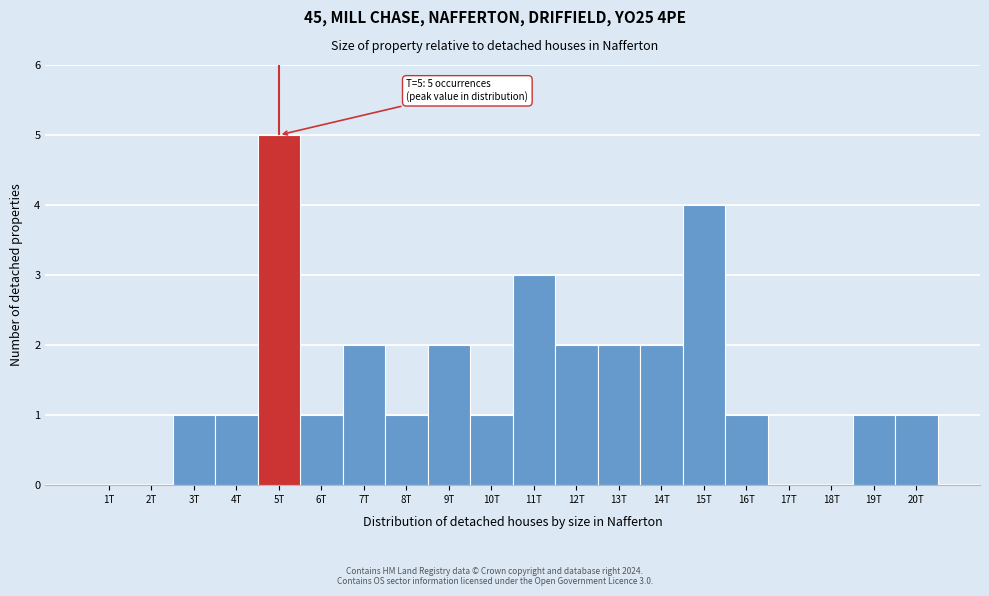

Reading left to right, transcribe all the data shown in this chart.

1T=0	2T=0	3T=1	4T=1	5T=5	6T=1	7T=2	8T=1	9T=2	10T=1	11T=3	12T=2	13T=2	14T=2	15T=4	16T=1	17T=0	18T=0	19T=1	20T=1